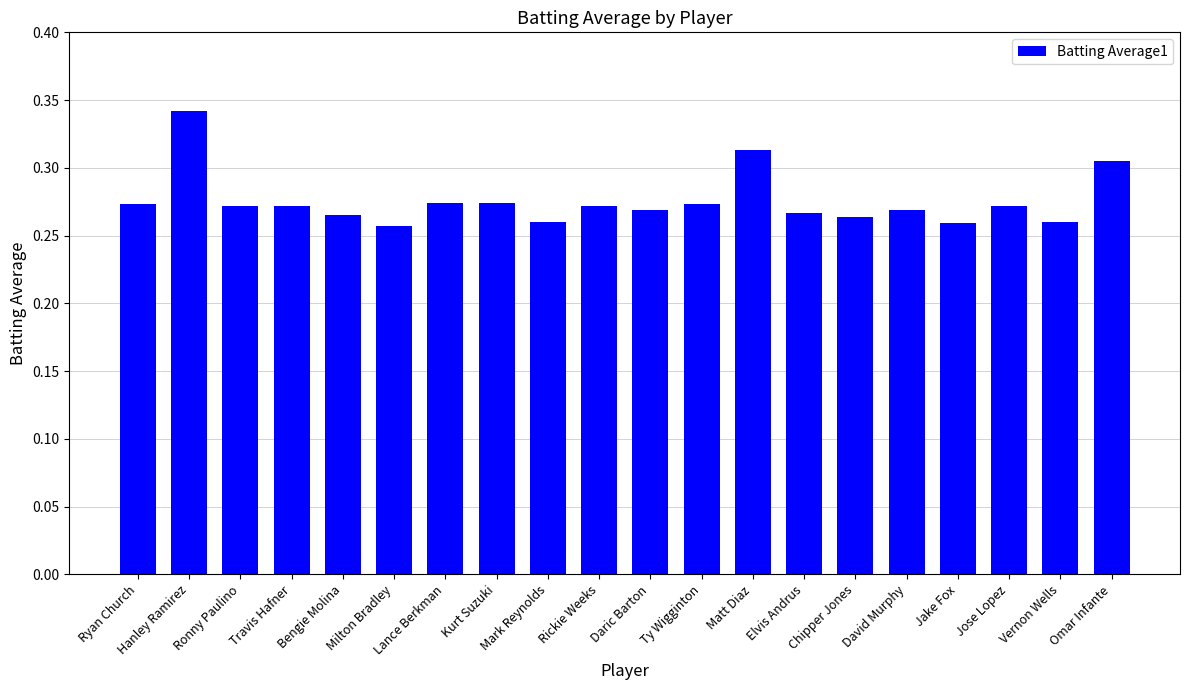

Which label corresponds to the largest value in the chart?

Hanley Ramirez